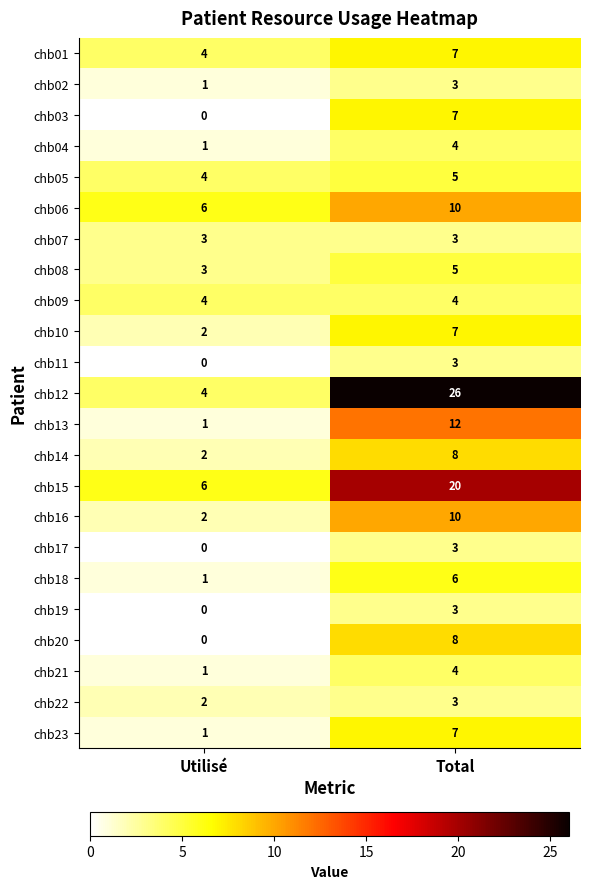

What is the difference between the chb12 values at Utilisé and Total?

22